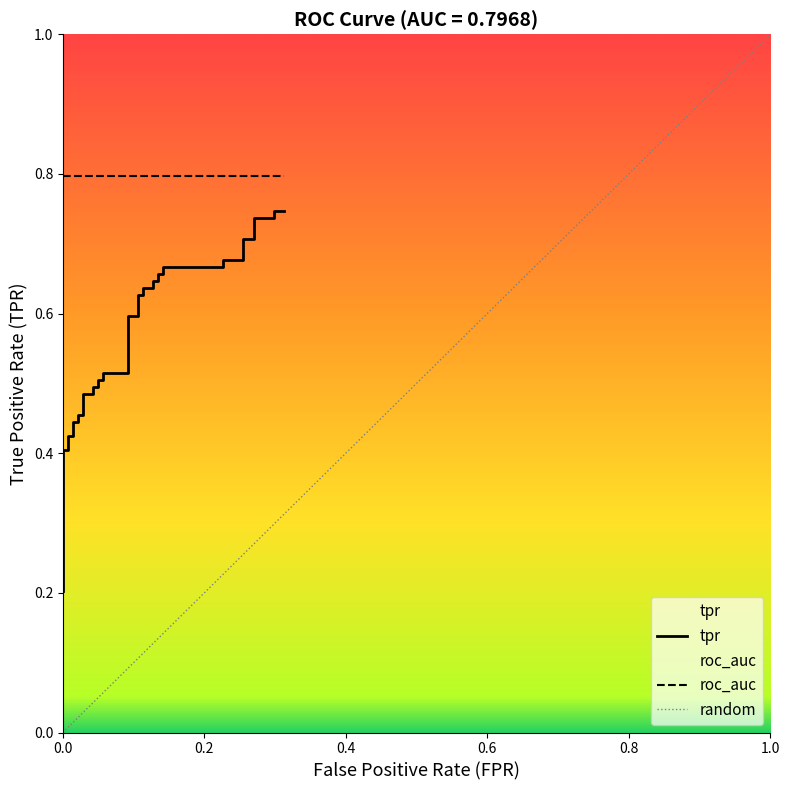

What is the difference between the maximum and second lowest values?

0.5